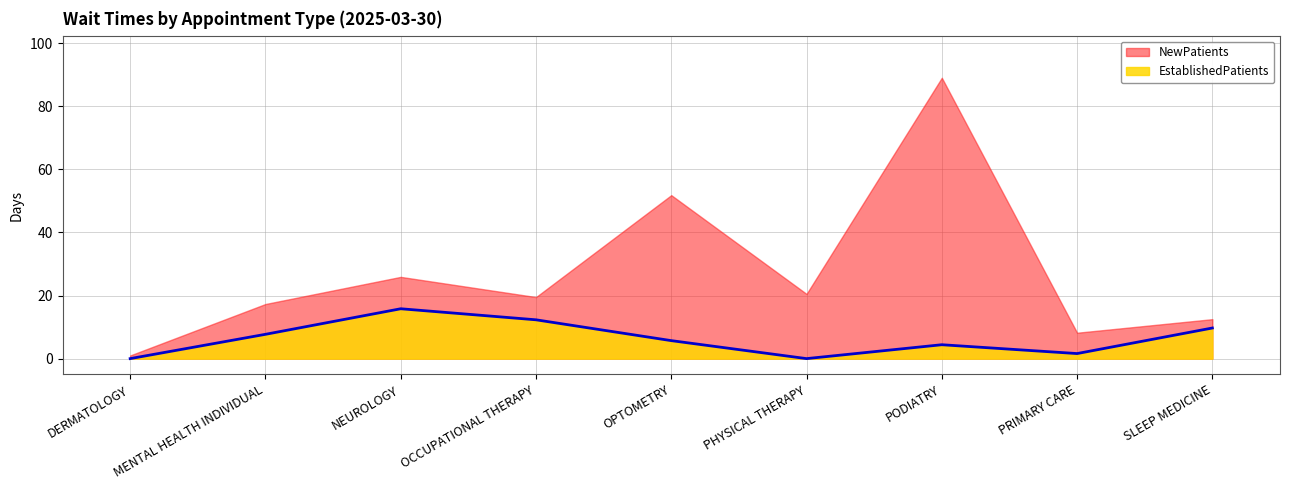

True or false: the data shows 2.1 at PRIMARY CARE.

False